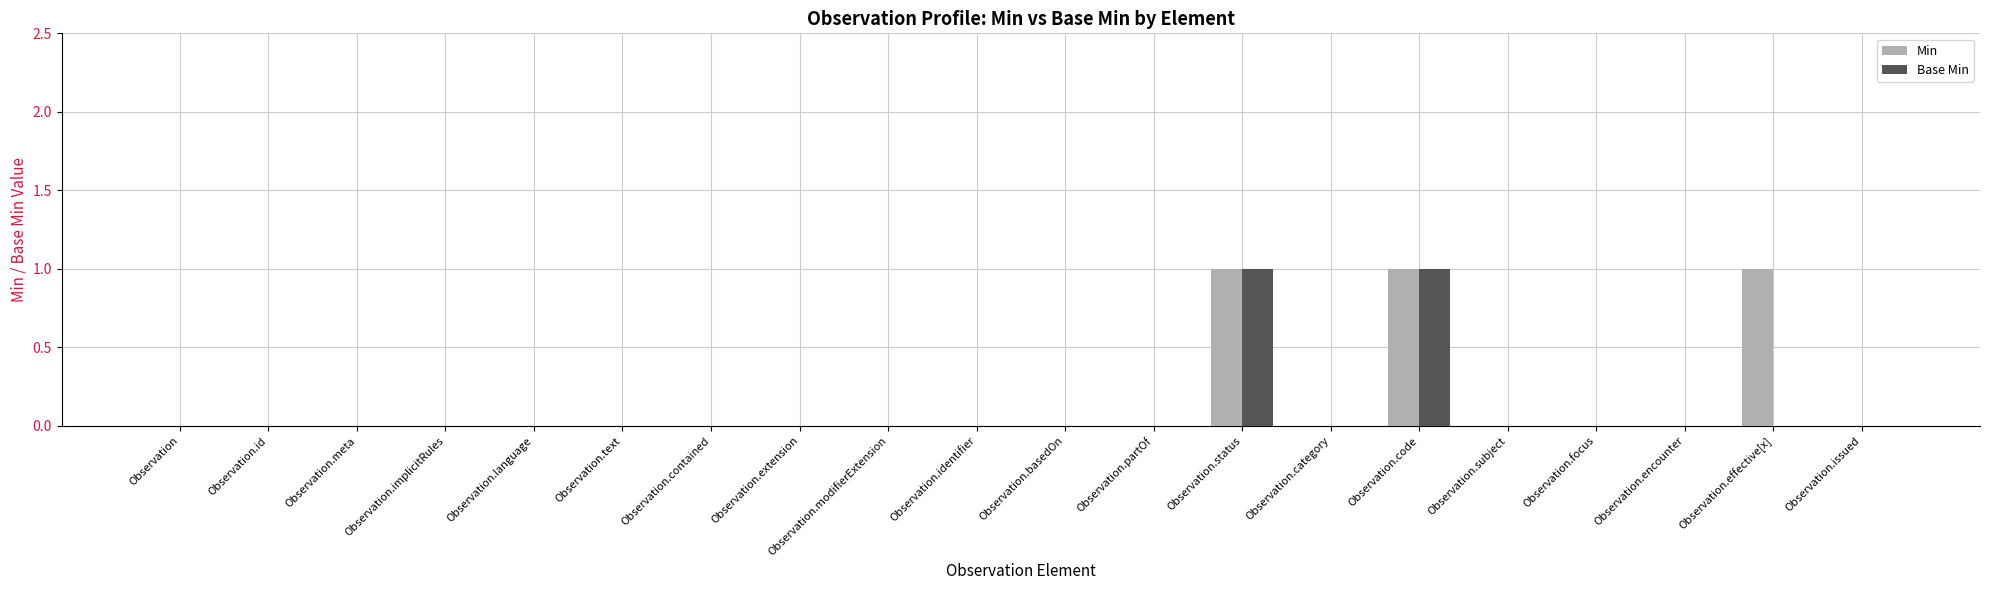

Is it true that Base Min equals 0 at Observation.encounter?

True